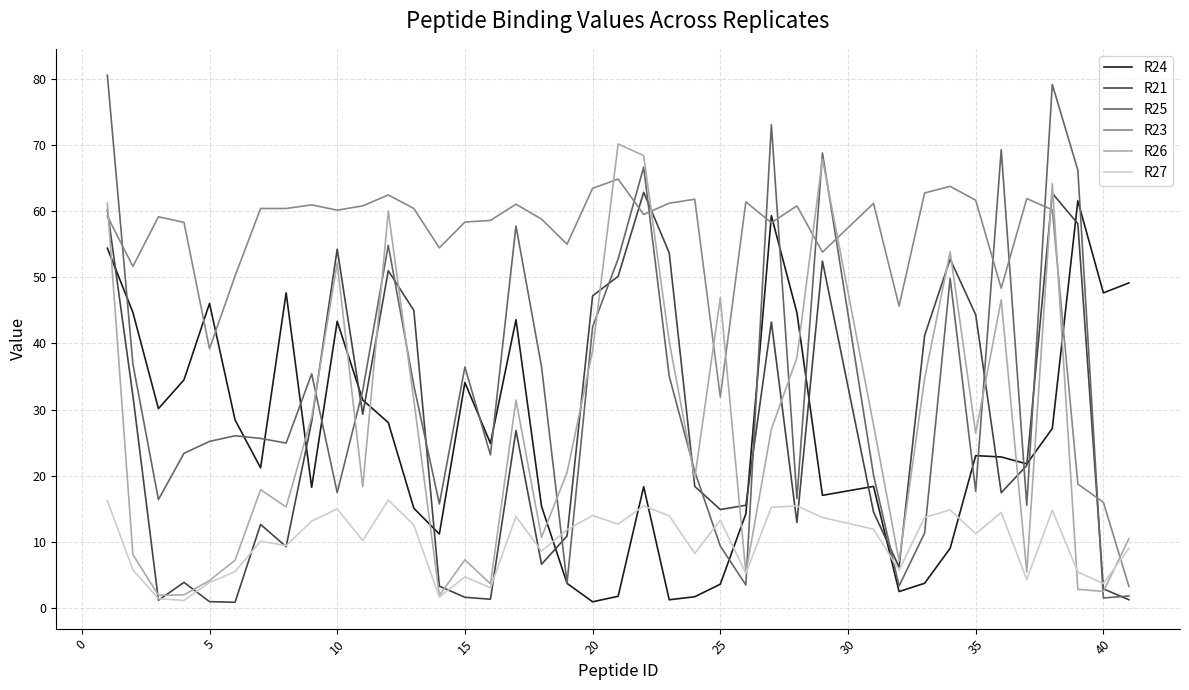

What is the average value of the R24 series?

25.7